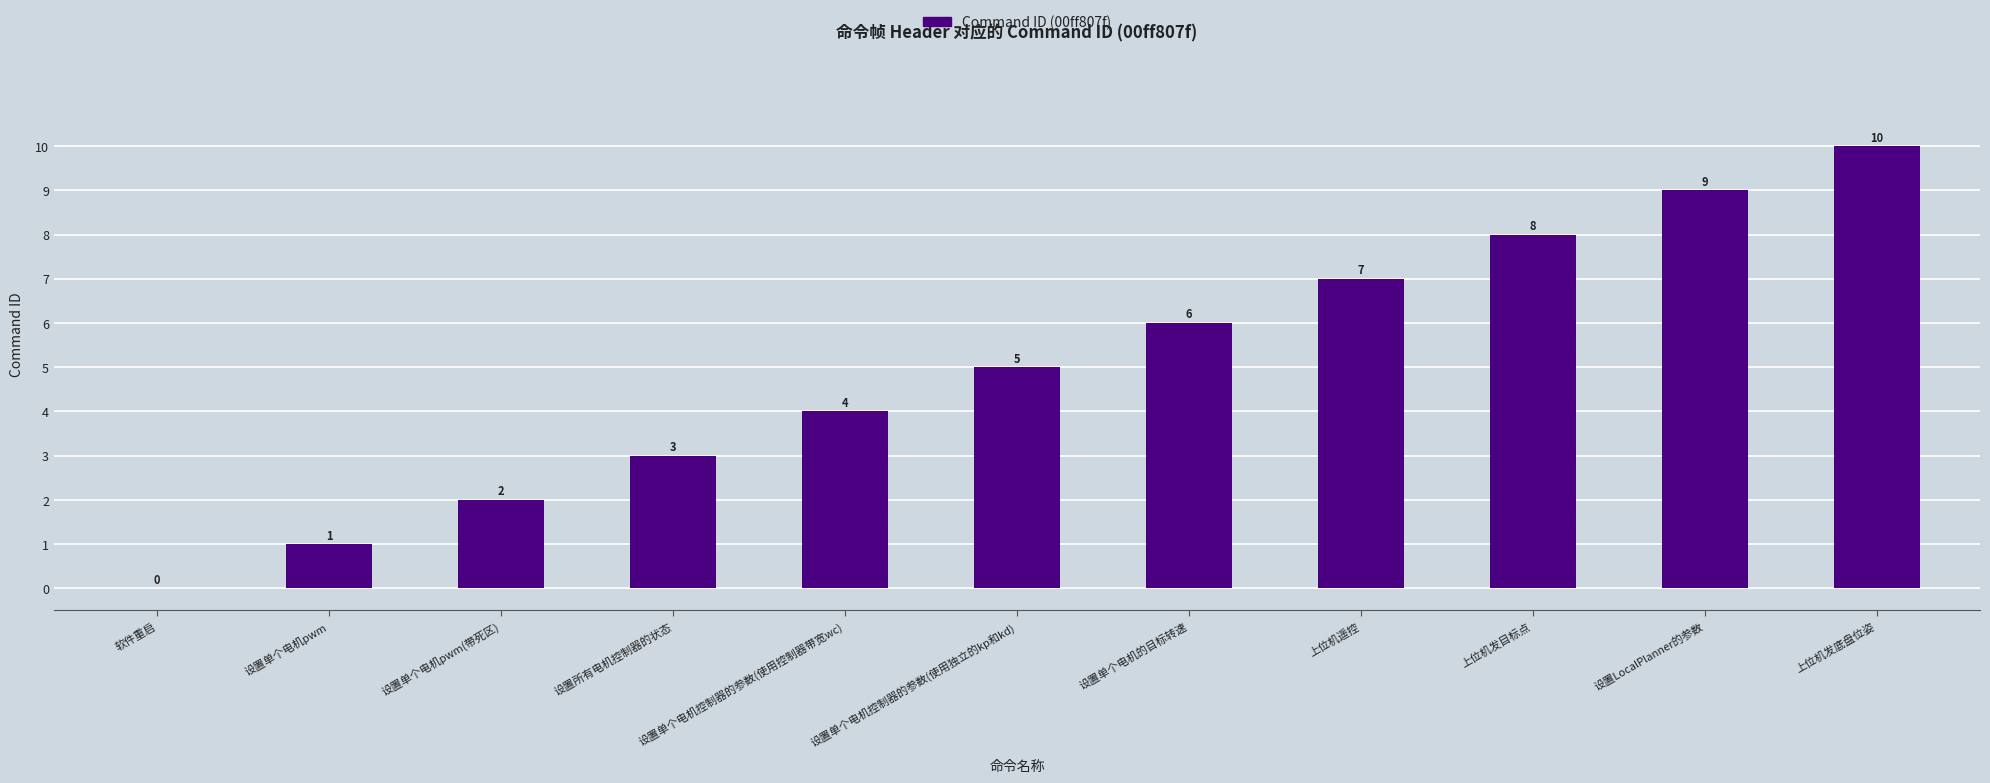

Does the chart contain stacked bars?

No